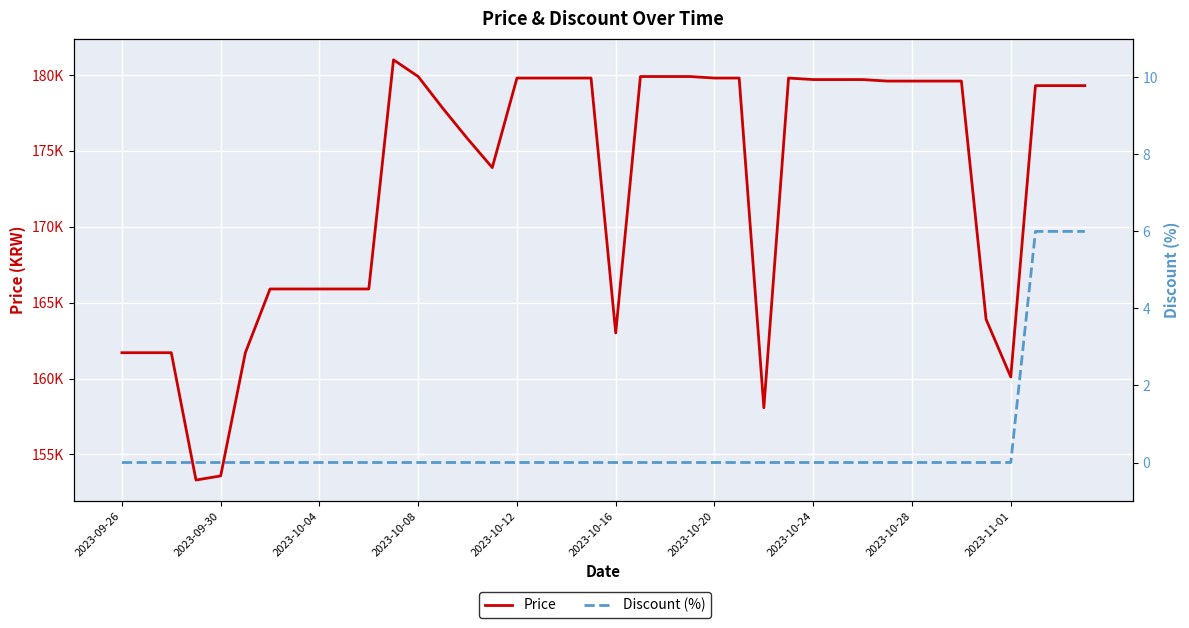

What position from the right is 15?

25